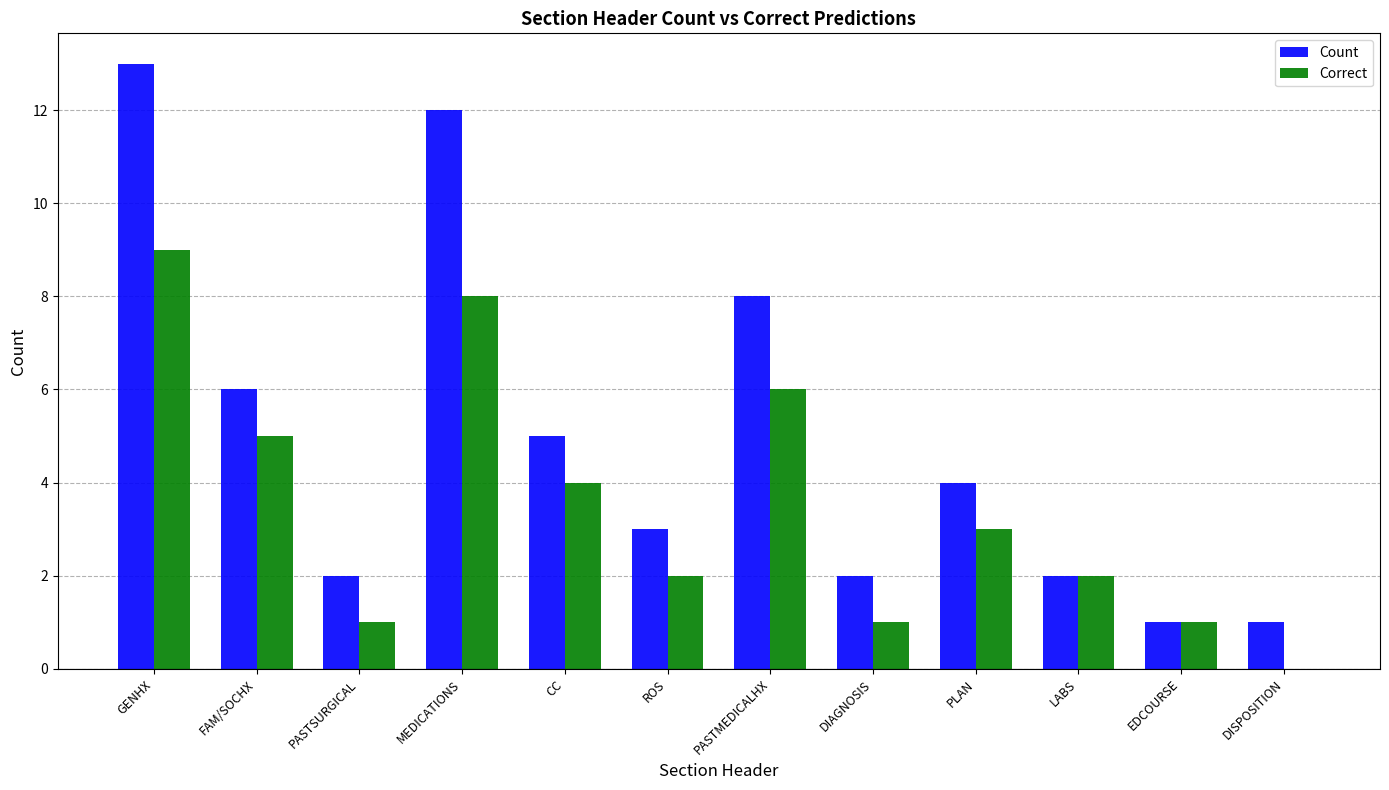

What is the sum of all Correct values?

42